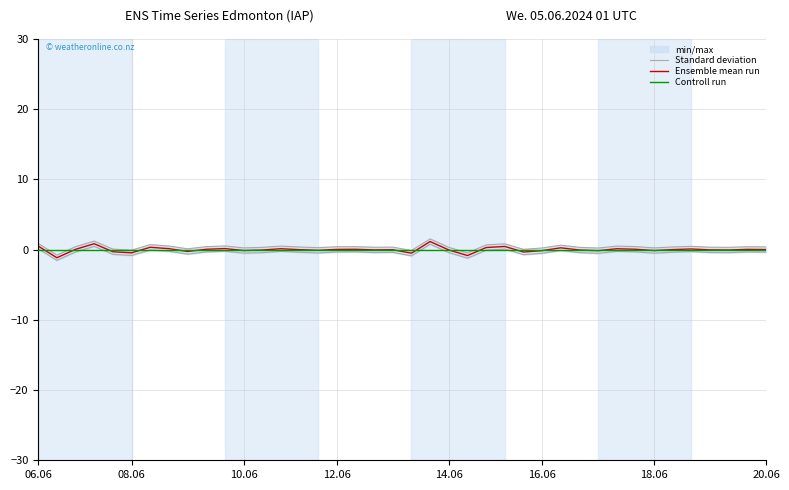

At which label does Standard deviation first exceed 0?

06.06